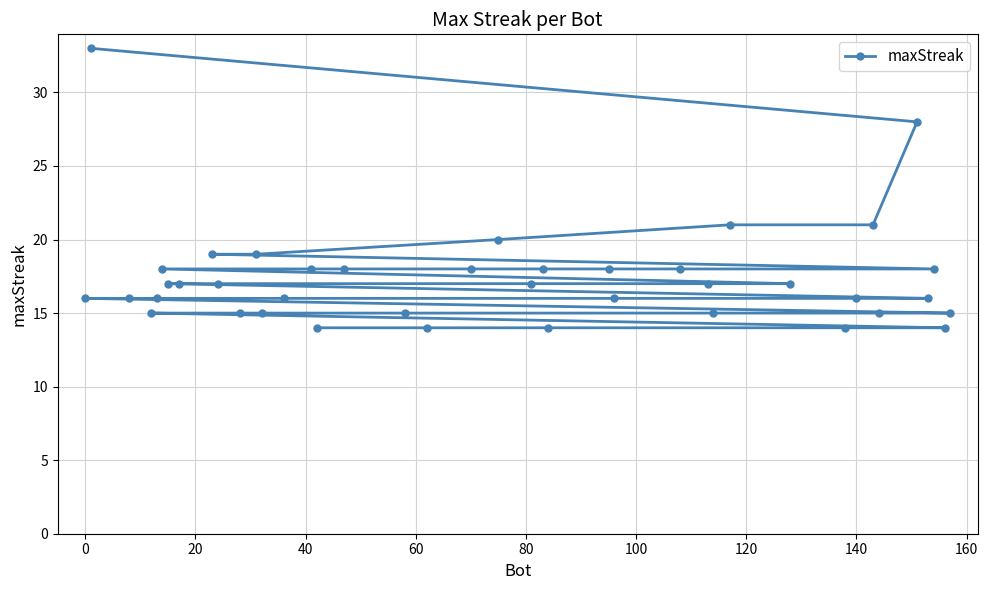

What is the smallest value displayed?

14